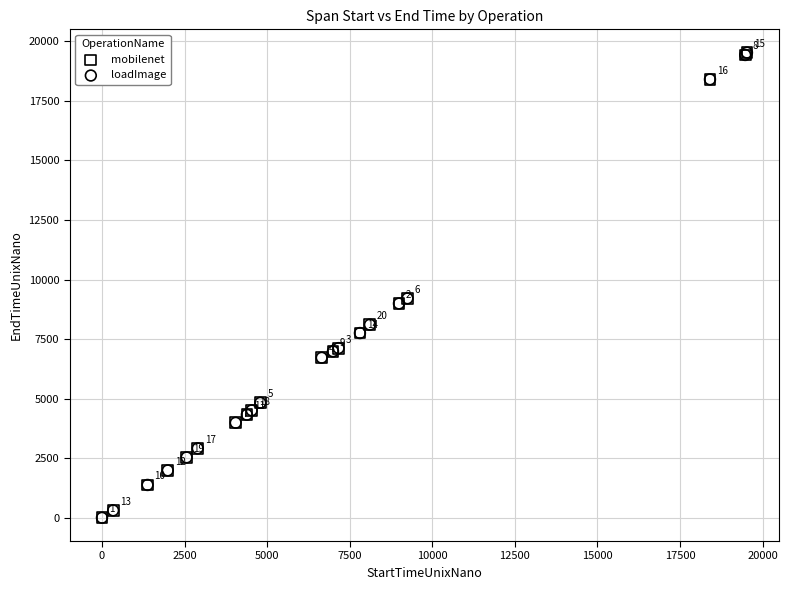

Which series contains the lowest Y value?

loadImage